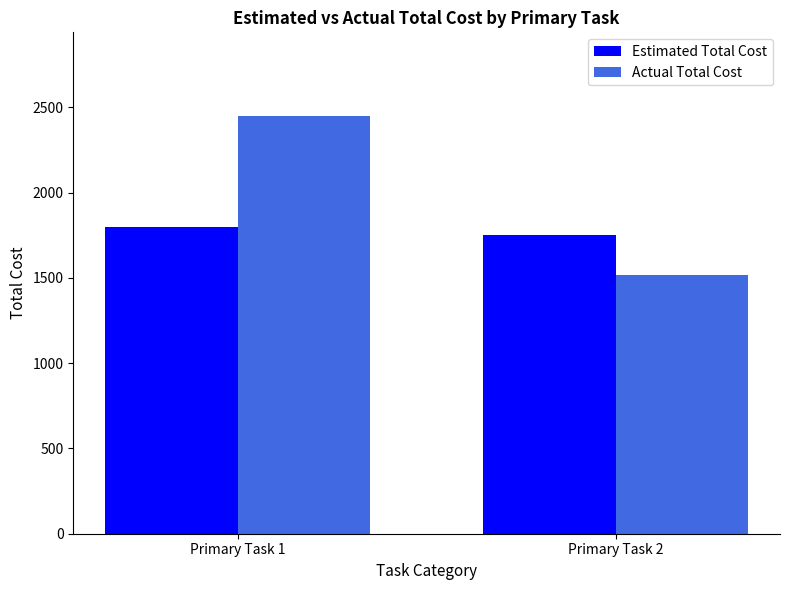

Reading left to right, transcribe all the data shown in this chart.

Estimated Total Cost: 1800	1750
Actual Total Cost: 2450	1520